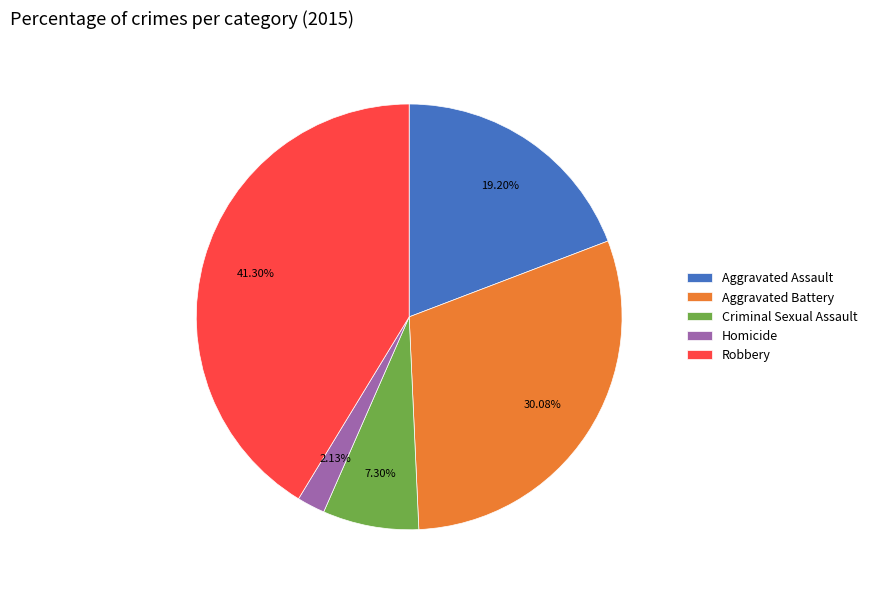

Does Aggravated Battery account for over 50% of the chart?

No